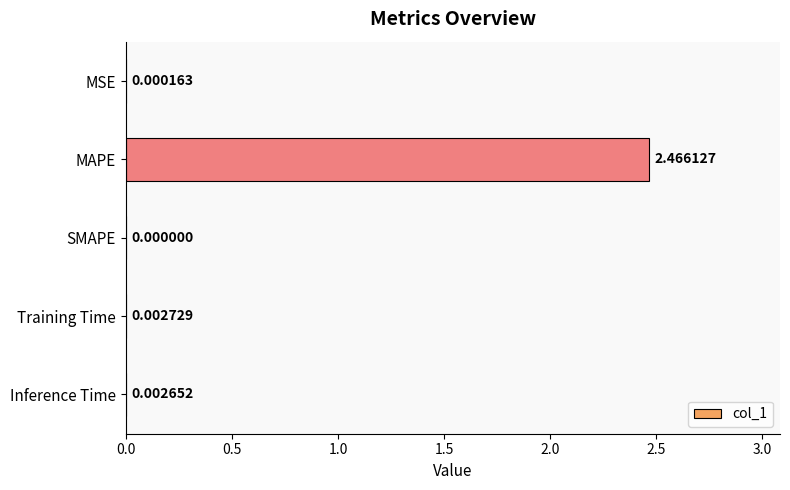

Are the bars horizontal?

Yes